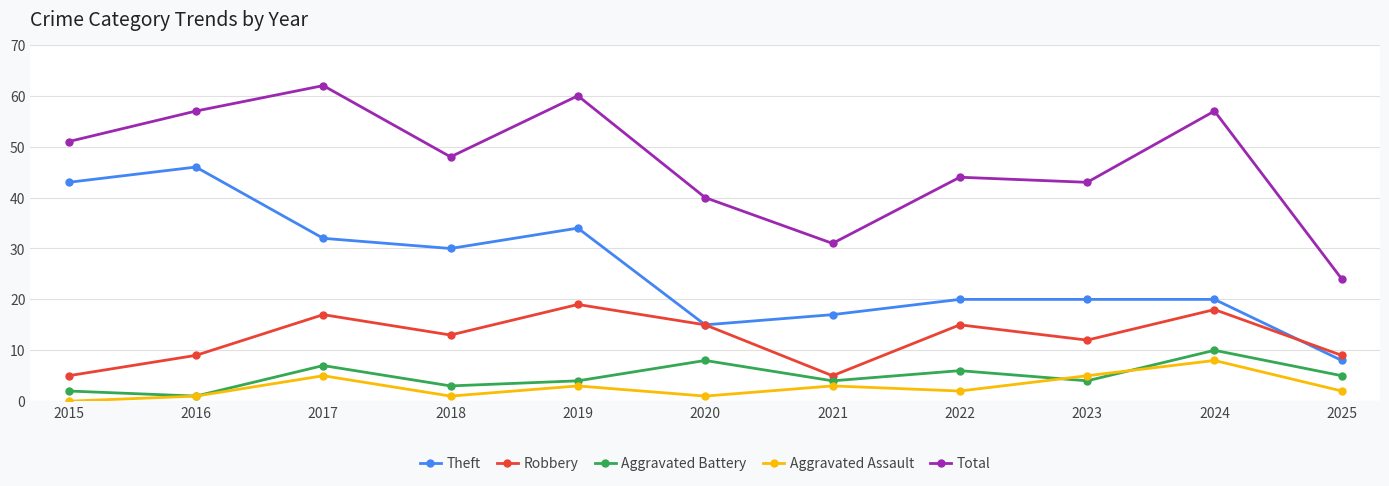

True or false: Robbery has a value of 9 at 2016.

True